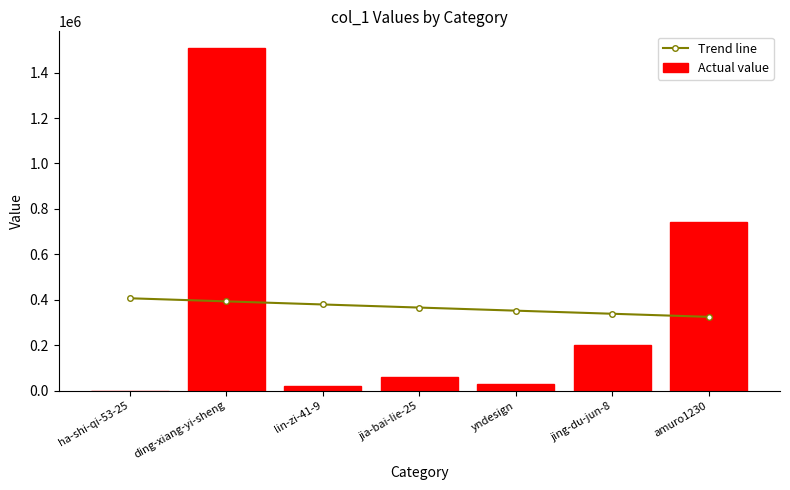

At how many categories does at least one series exceed 372631?

4